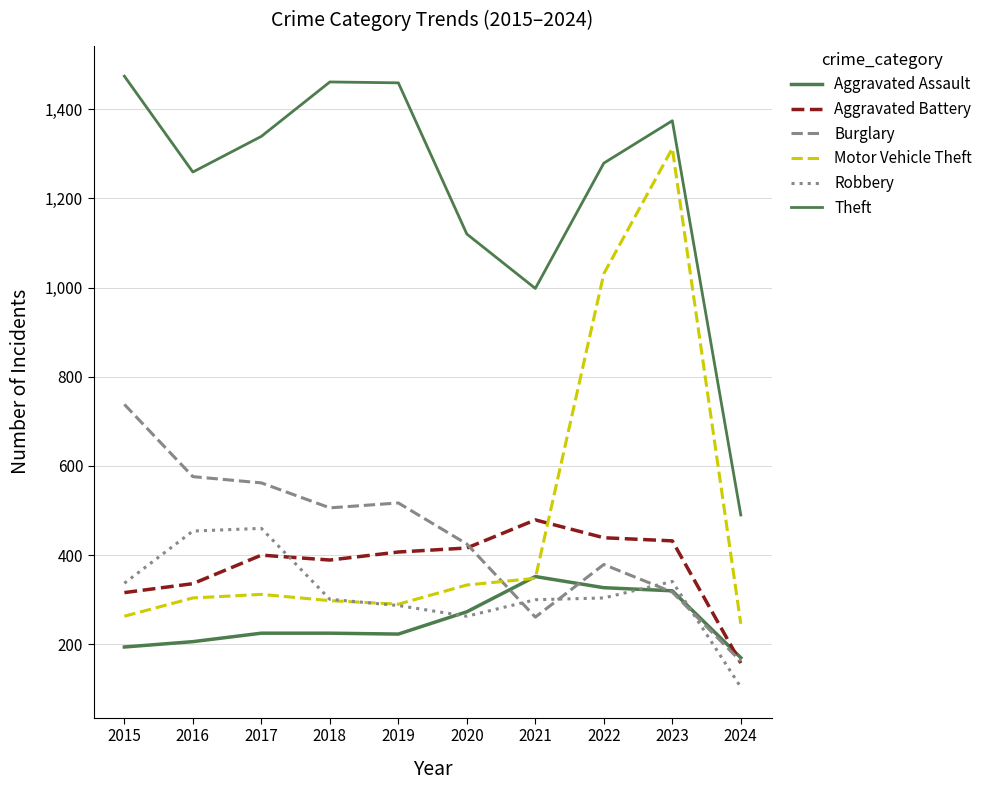

Is this an area chart (filled region under the line)?

No